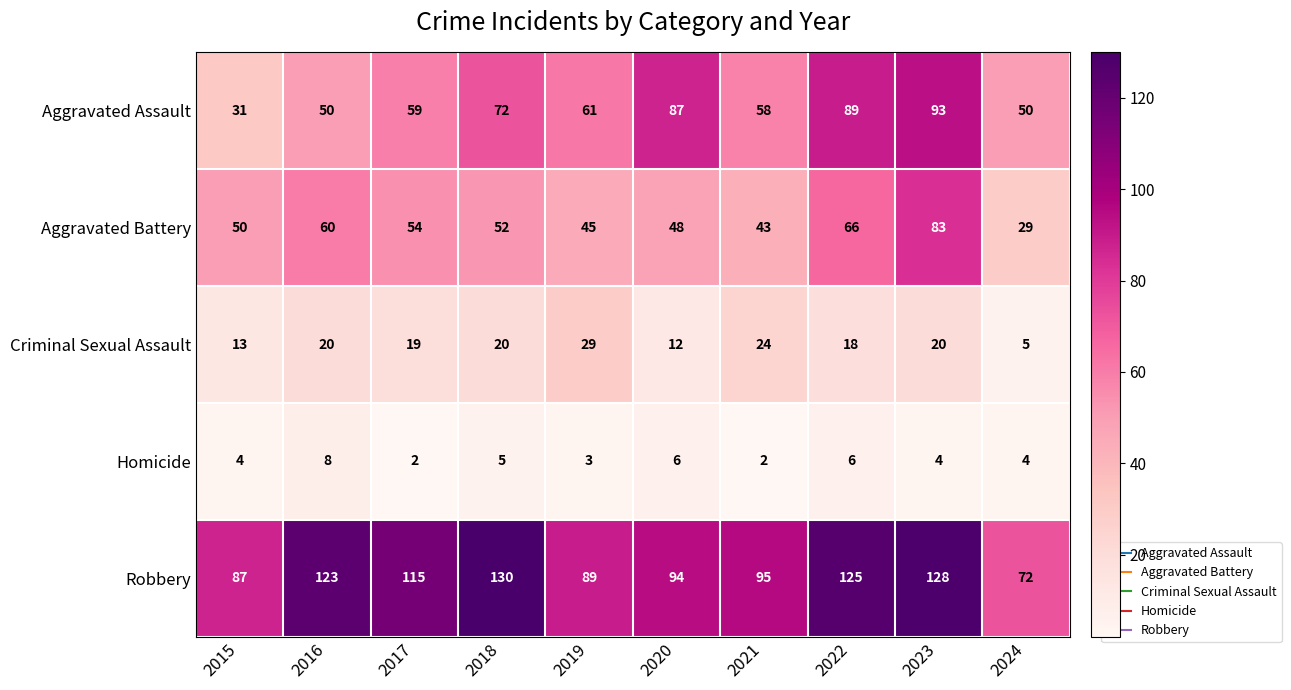

True or false: Aggravated Battery has a value of 66 at 2022.

True